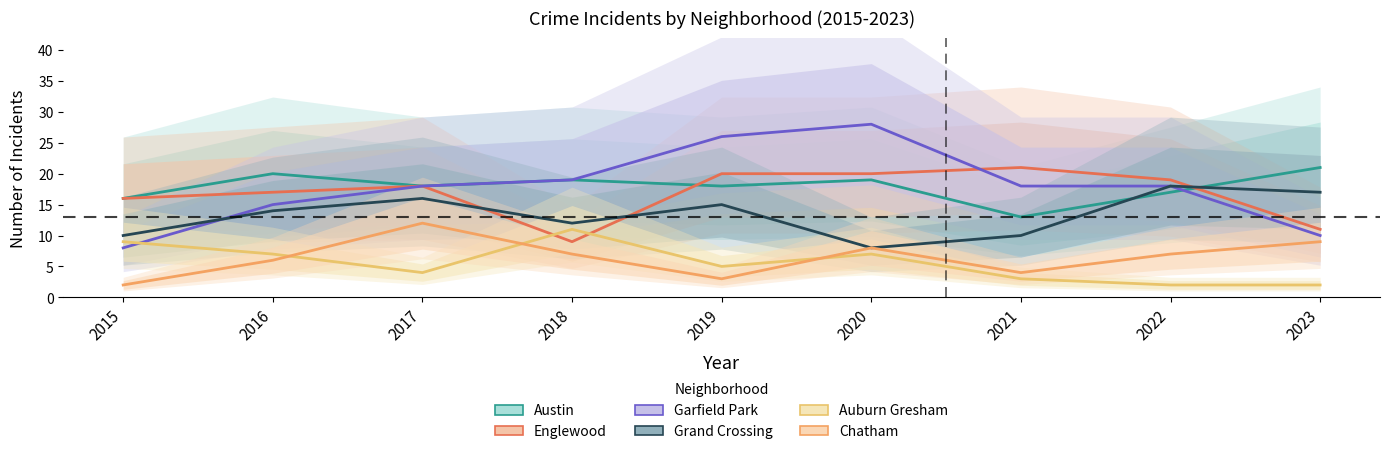

At which category is the sum across all series the highest?

2020